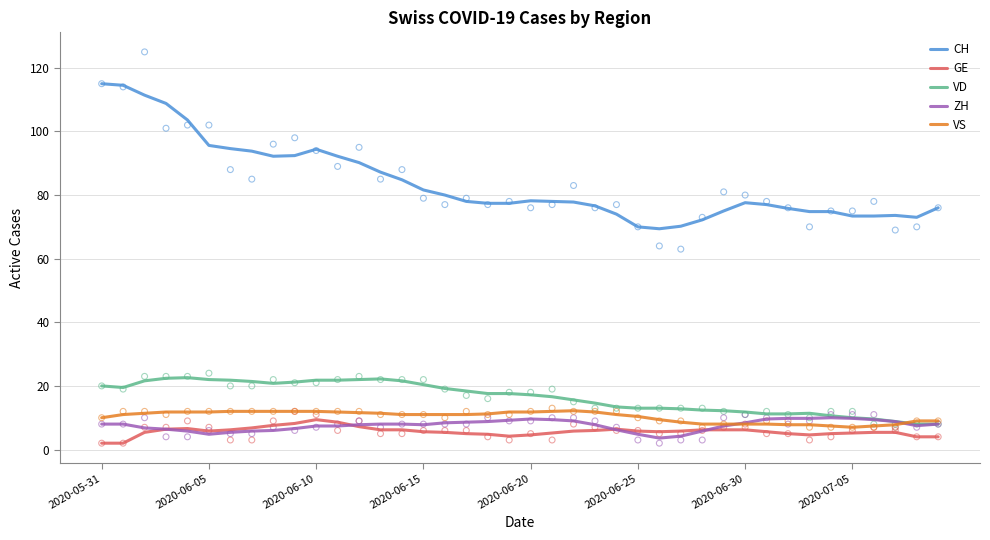

Which series has the largest Y range (max minus min)?

CH